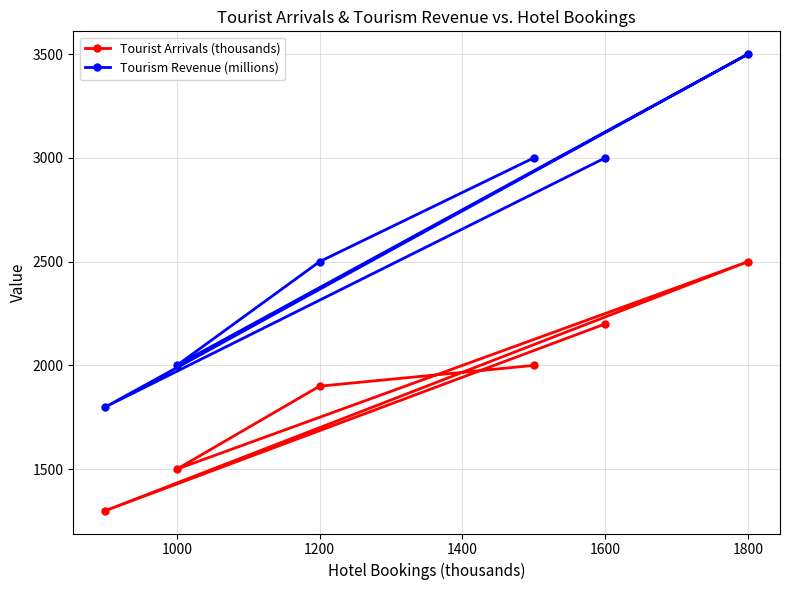

Read the Tourist Arrivals (thousands) value at 1200, to the nearest 50.

1900